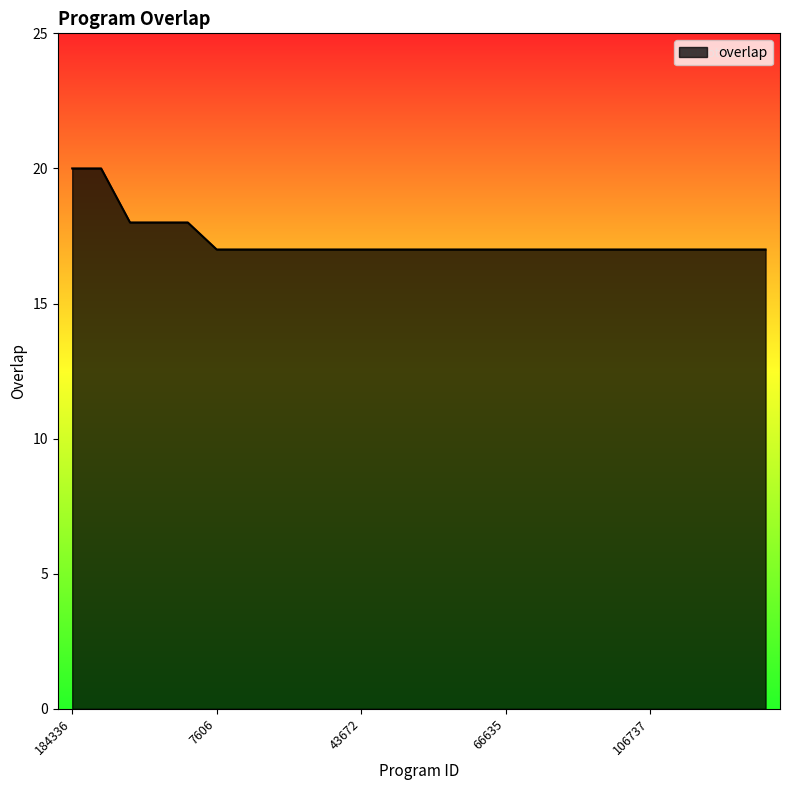

What is the difference between the maximum and minimum values?

3